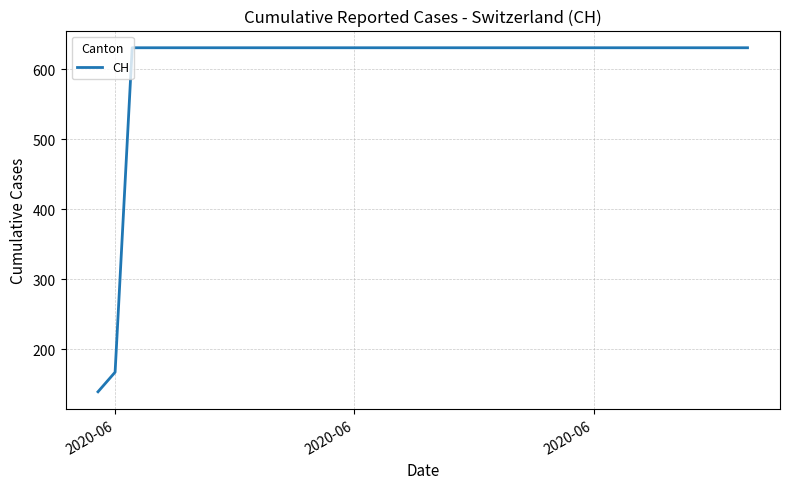

What is the smallest value displayed?

139